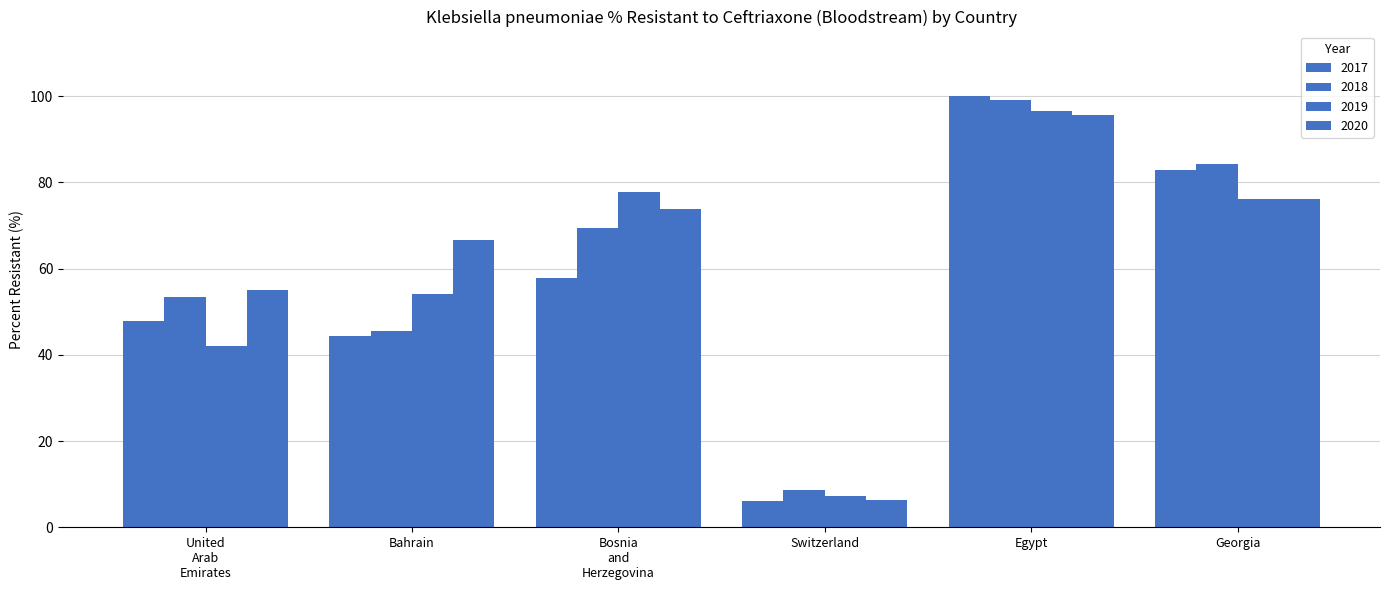

What position from the right is Egypt?

2